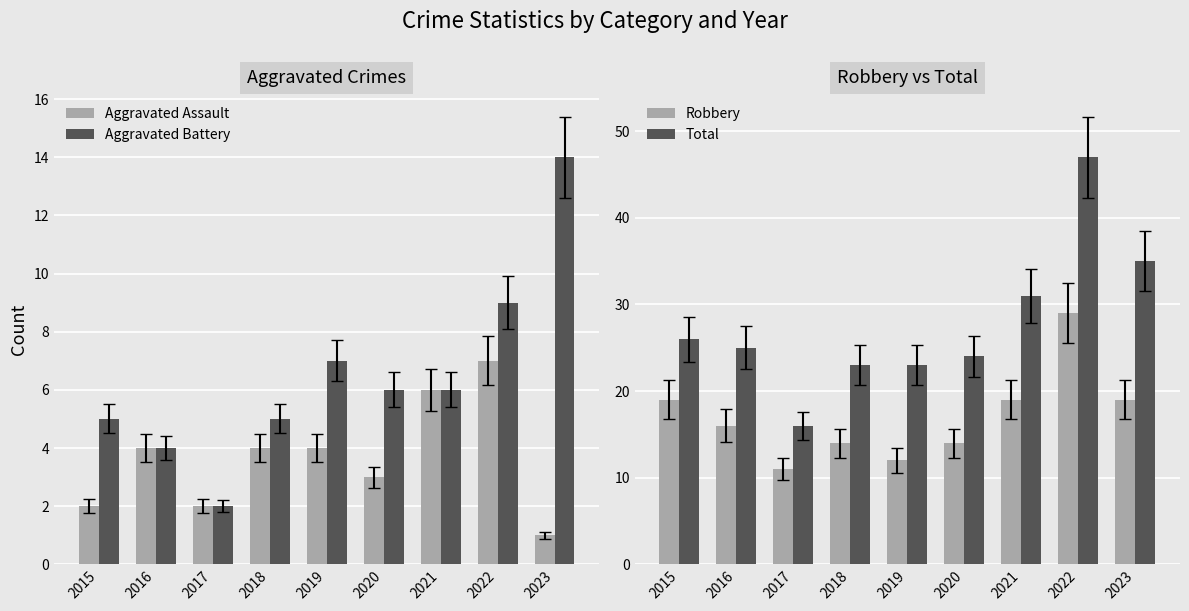

Count the number of data series in this chart.

4